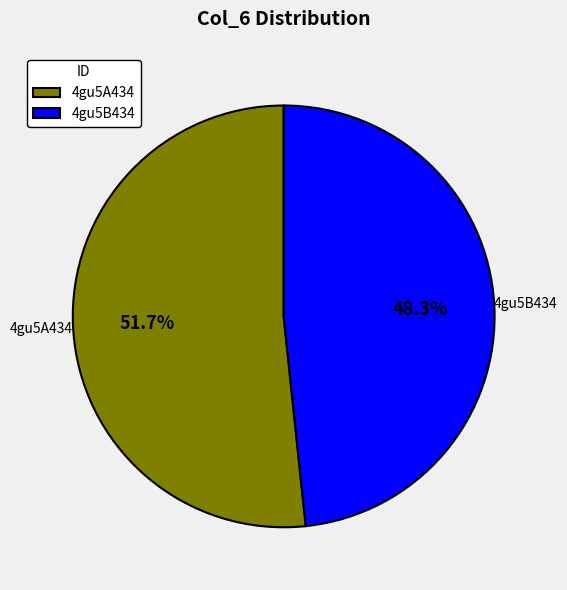

Between 4gu5B434 and 4gu5A434, which is larger?

4gu5A434